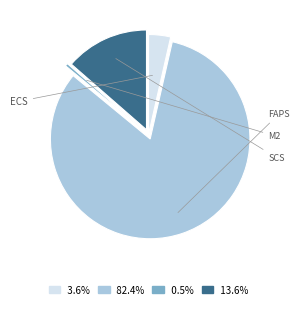

Does any single category account for the majority?

Yes